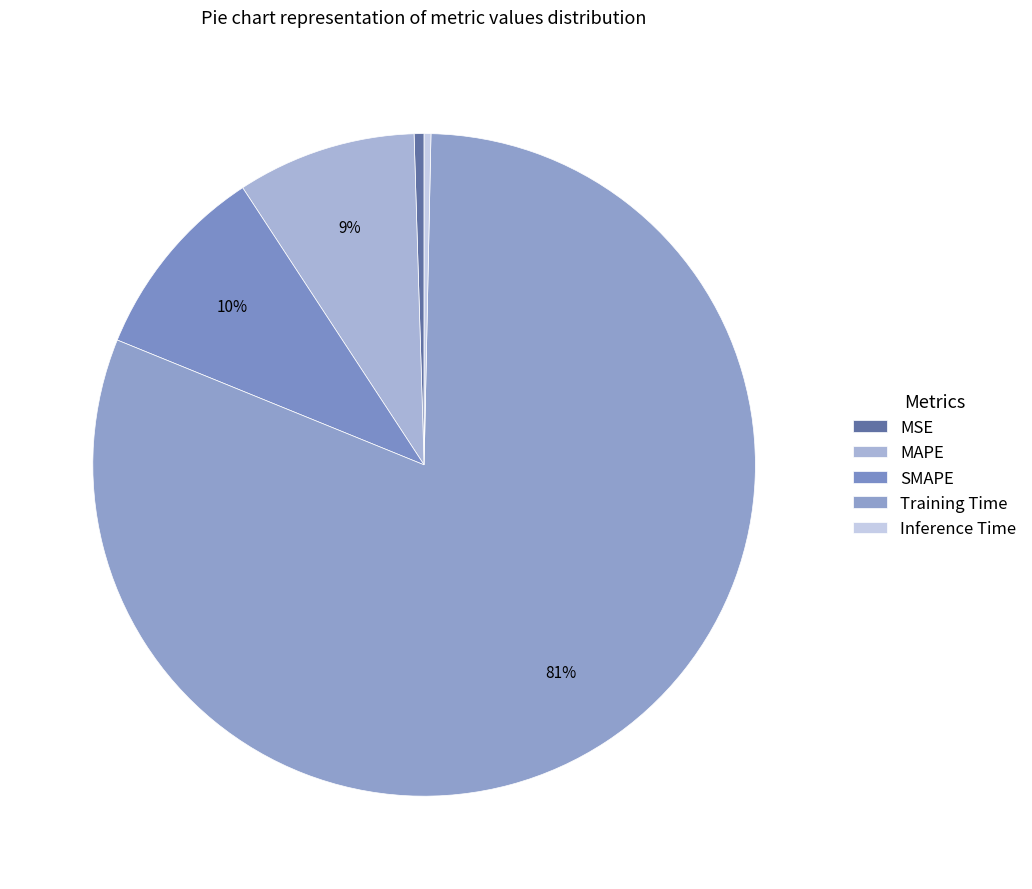

To the nearest percent, what is the combined percentage of SMAPE and Inference Time?

10%